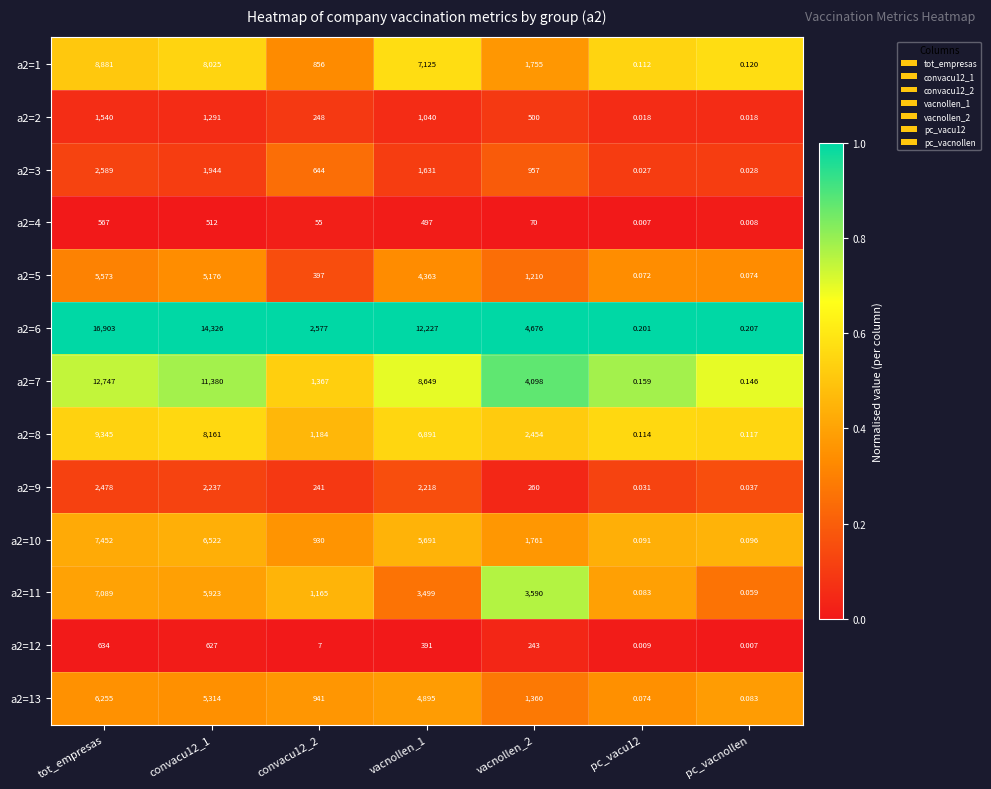

At which category is the sum across all series the highest?

tot_empresas